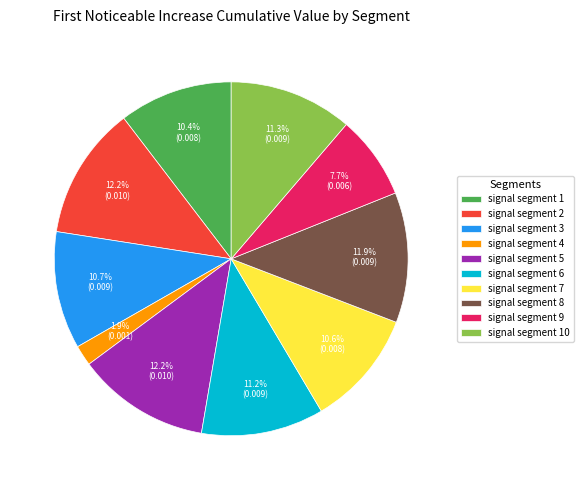

What percentage do signal segment 3 and signal segment 6 together represent?

21.9%